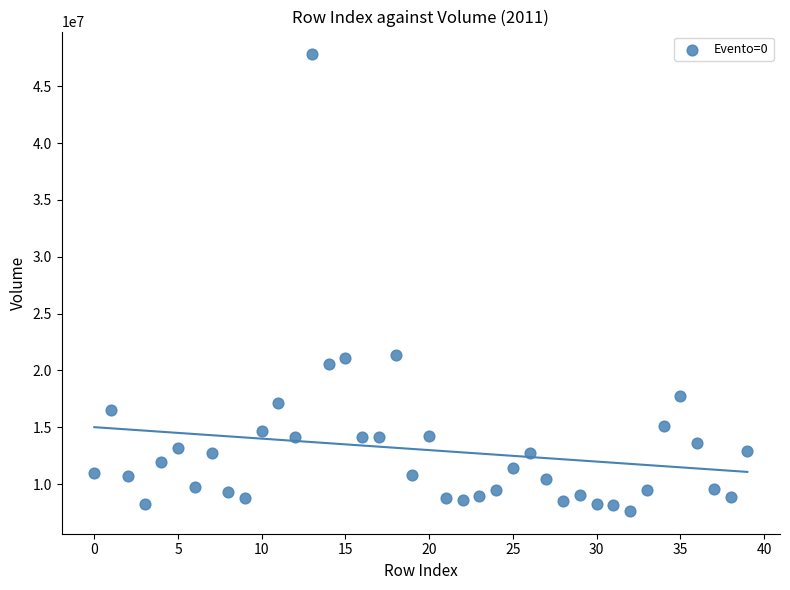

What is the range of Y values (max minus min)?

40151239